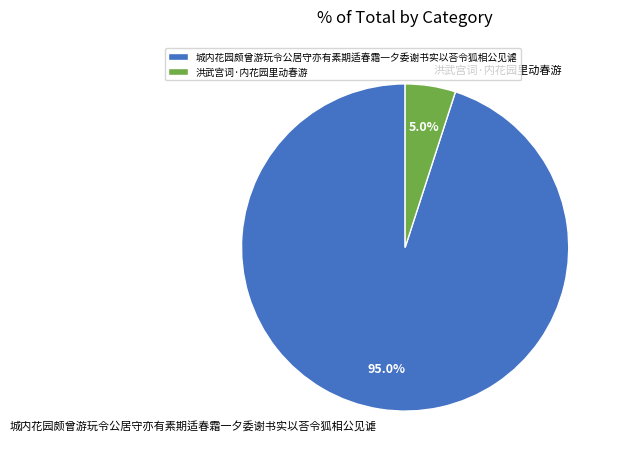

What percentage is the 城内花园颇曾游玩令公居守亦有素期适春霜一夕委谢书实以荅令狐相公见谑 slice, to the nearest percent?

95%